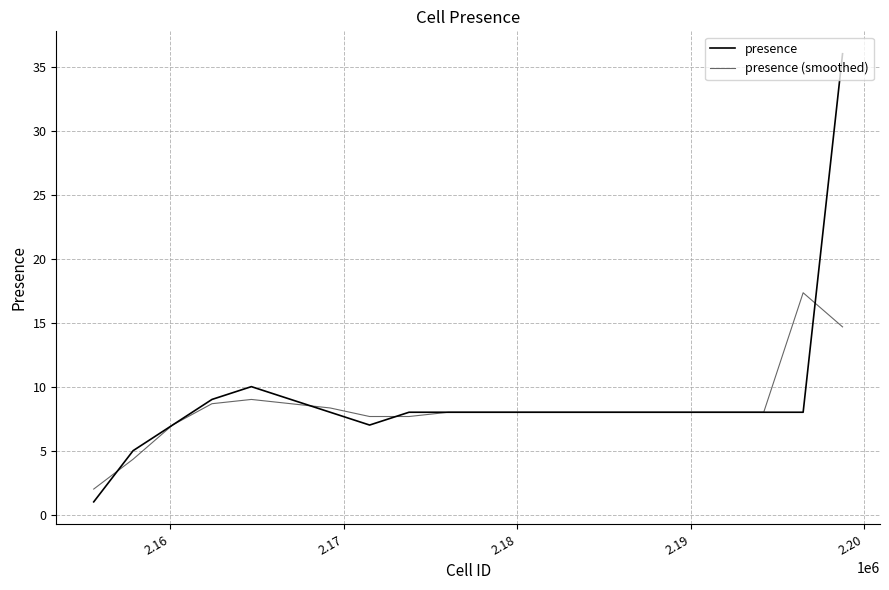

Does the chart have visible grid lines?

Yes